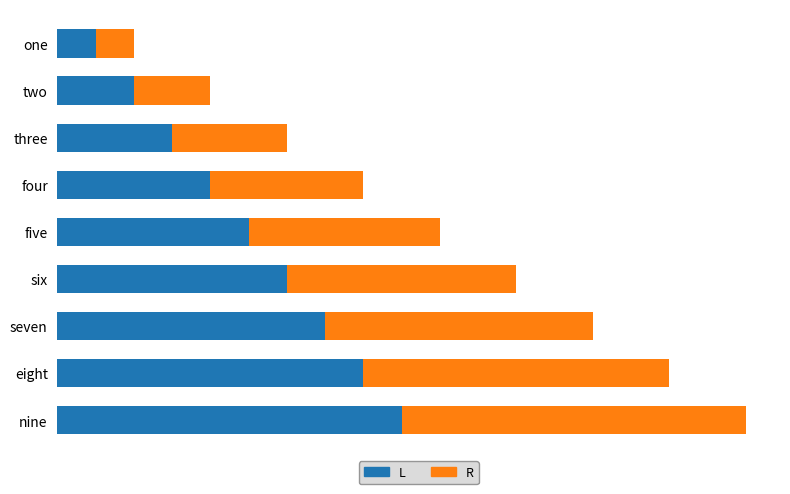

Rank the series by their maximum value, from highest to lowest.

L, R